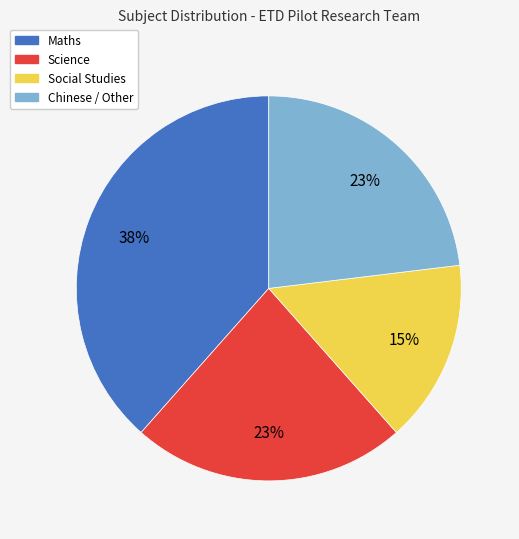

Between Chinese / Other and Maths, which is larger?

Maths